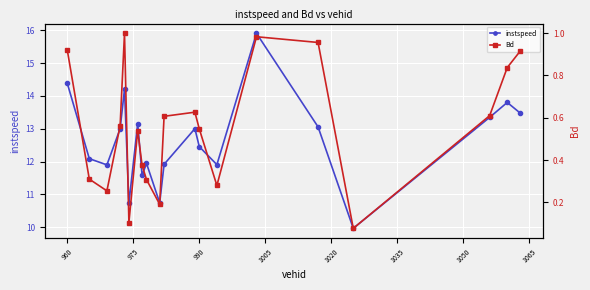

True or false: instspeed has more than 2 points higher than both neighbors.

True